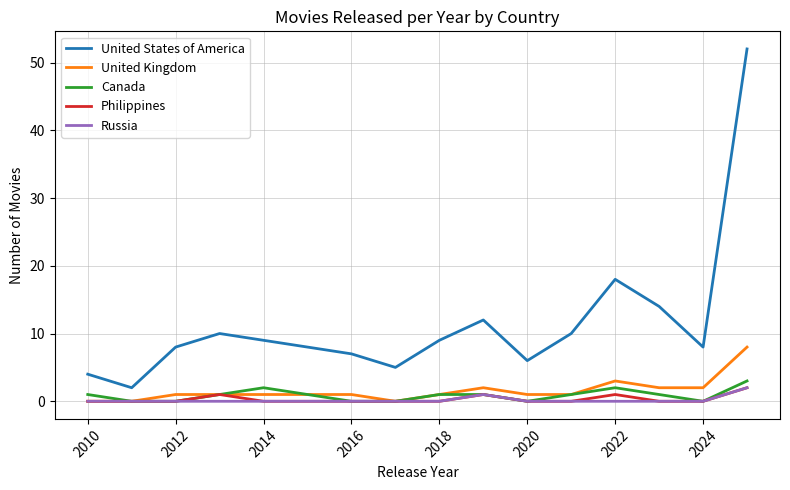

What is the highest value of the United Kingdom series?

8